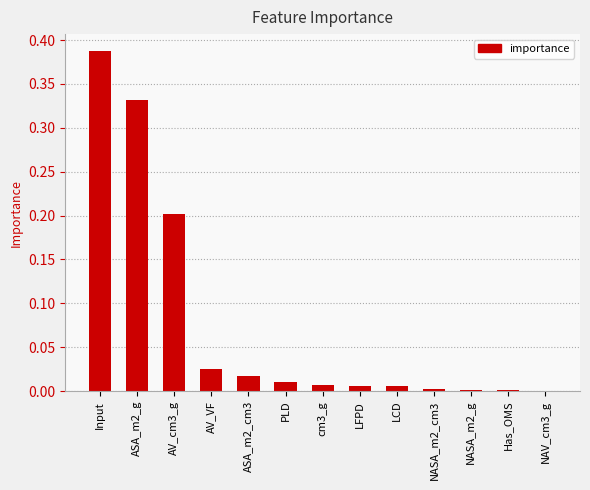

The chart shows a value of 0.0 at LFPD. True or false?

True